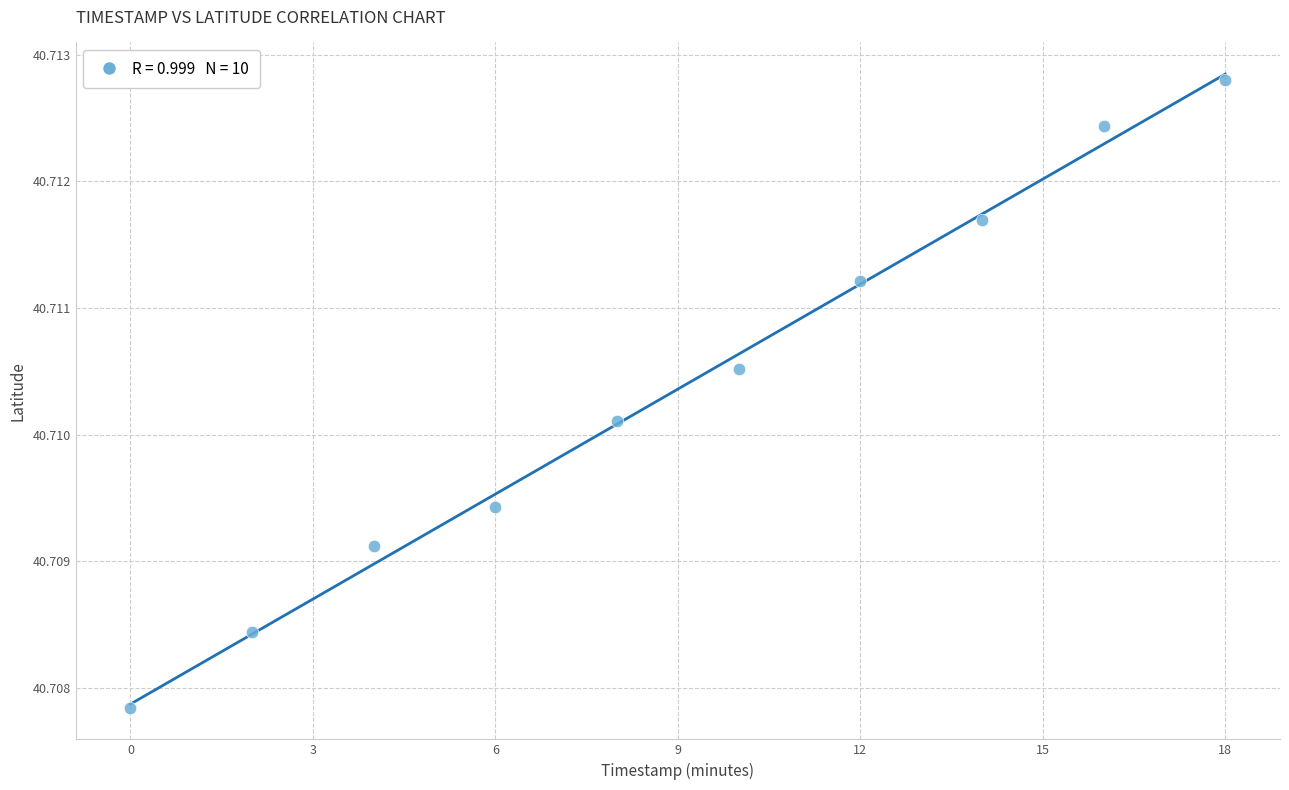

What is the average X value?

9.0